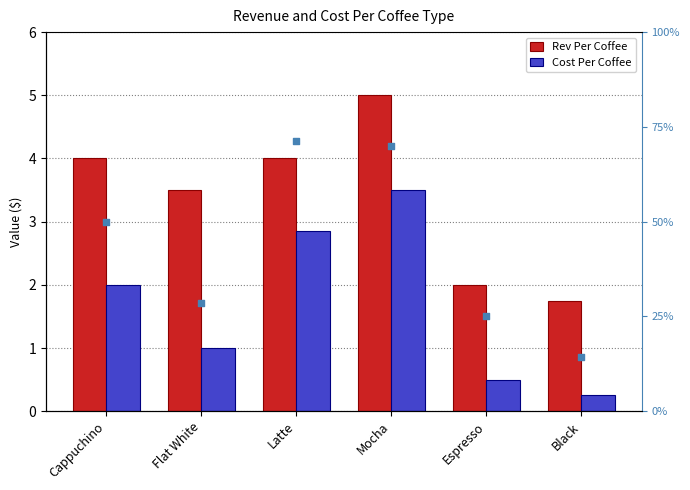

At how many categories does at least one series exceed 34?

3